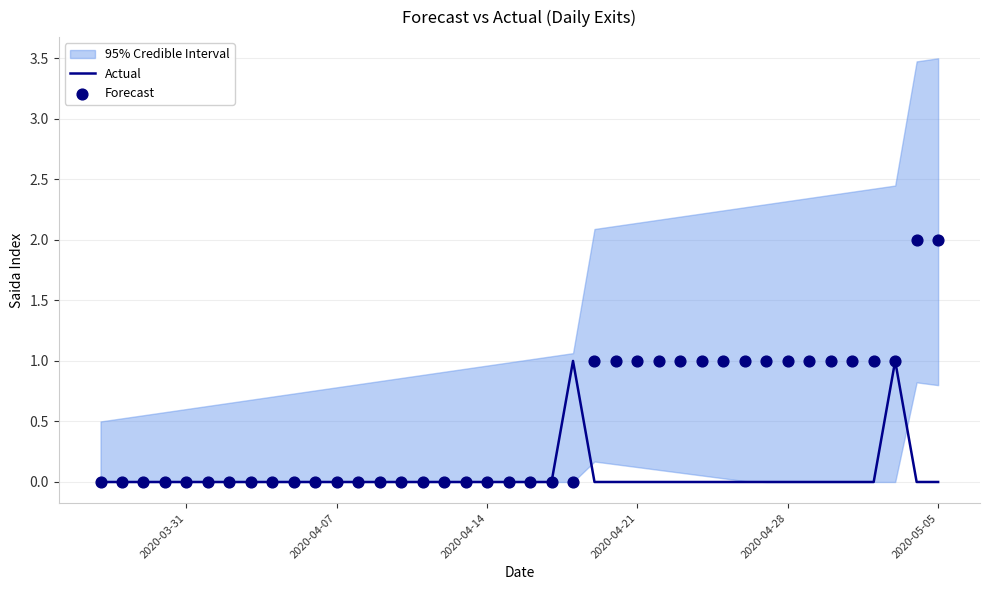

Which series reaches the maximum Y coordinate?

Forecast